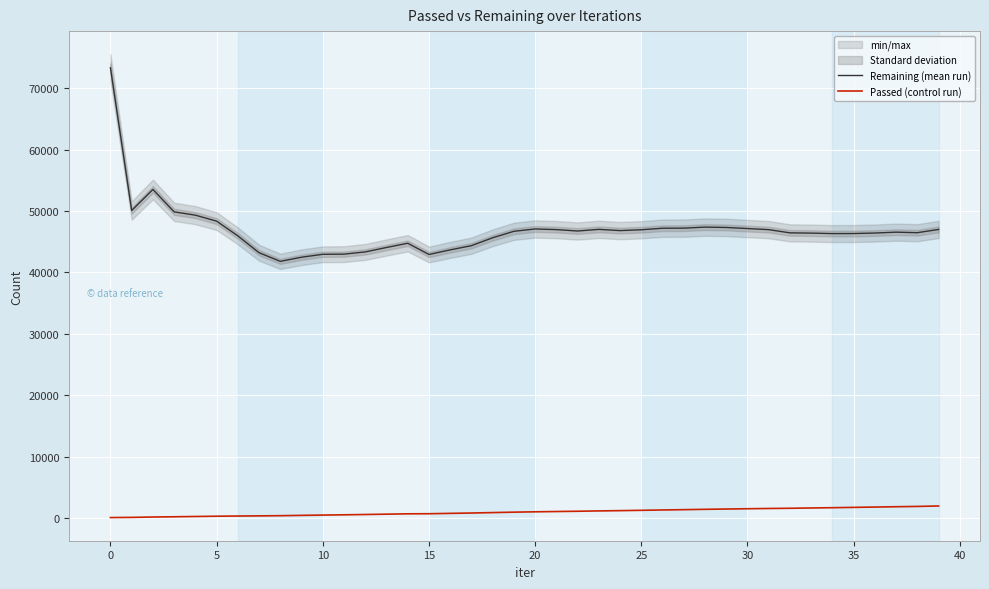

Where is Passed (control run) nearest to the value 1015?

20